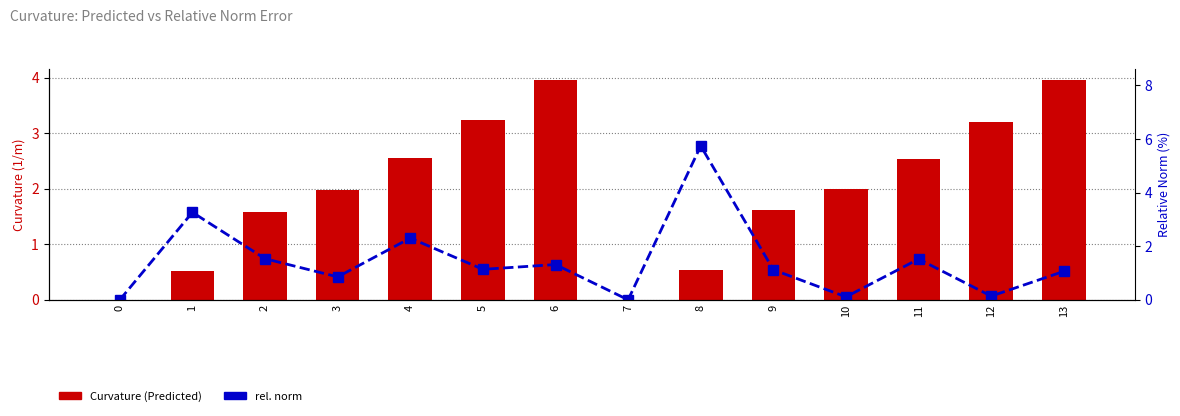

How many data points in rel. norm (%) are less than 1?

5